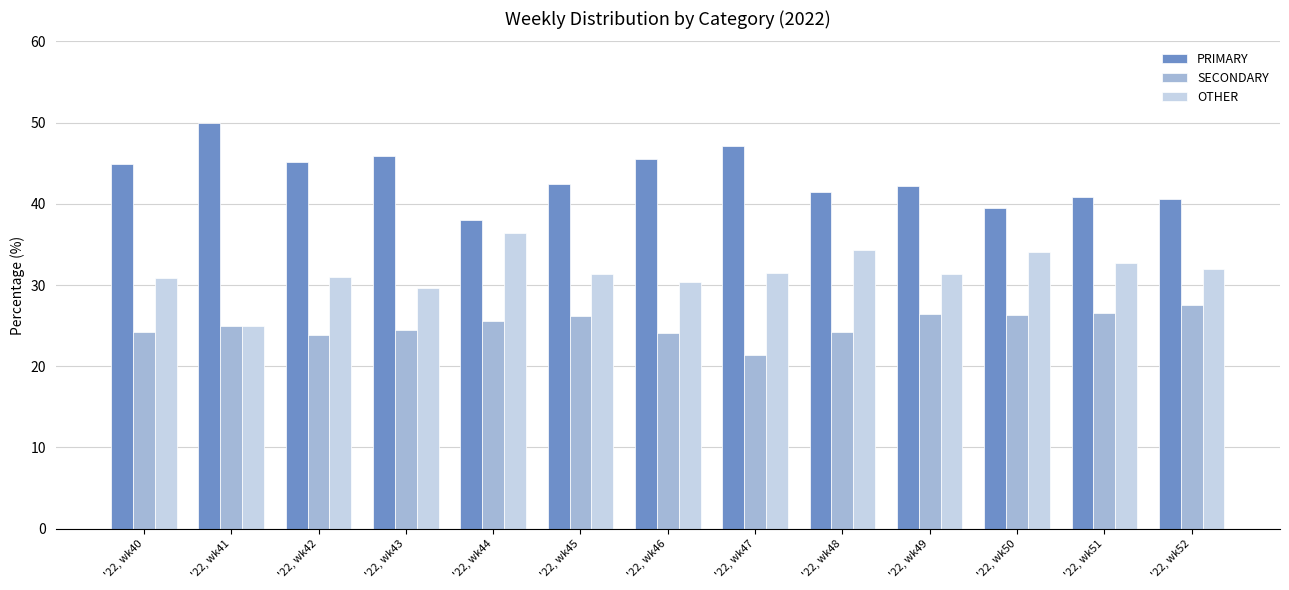

The PRIMARY series shows 40.8 at '22, wk51. True or false?

True